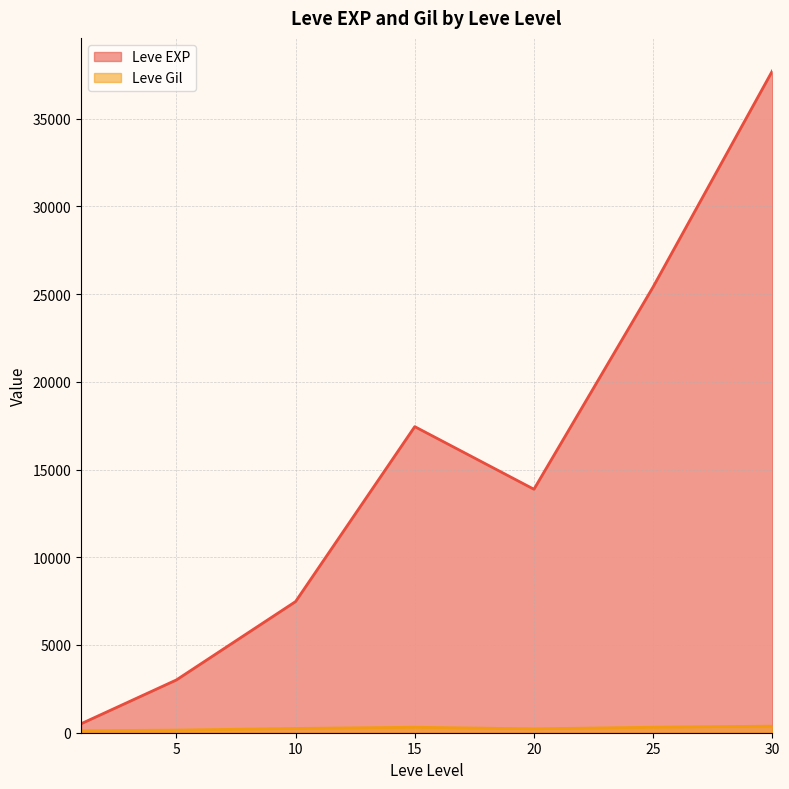

What is the total value across all series at 20?

14097.5